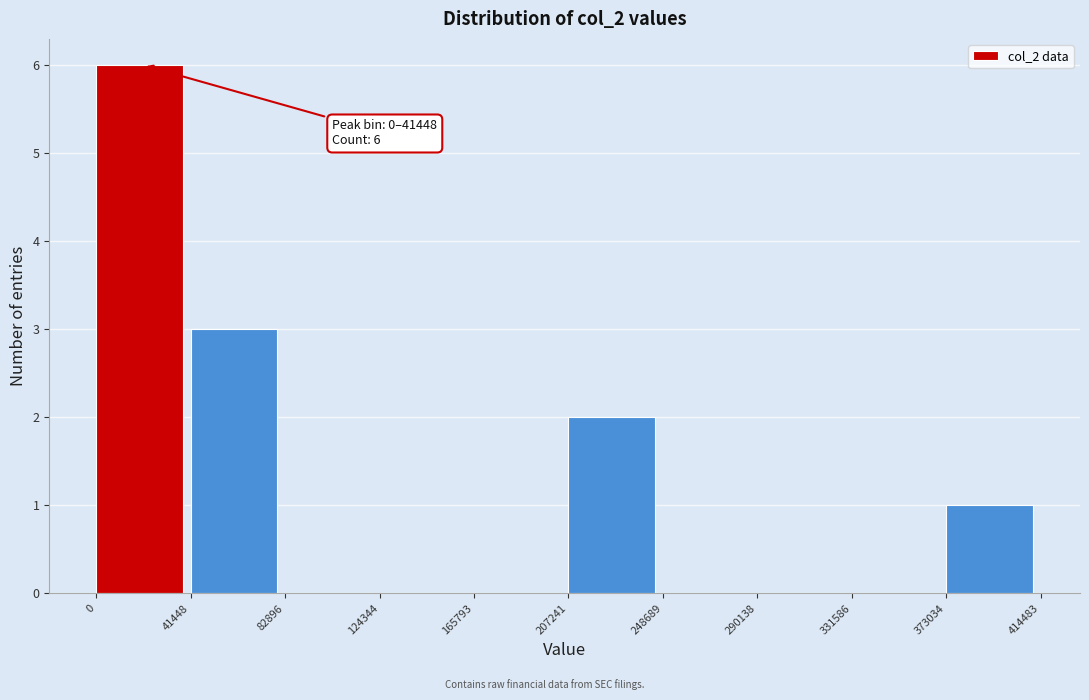

Which range on the x-axis has the tallest bar?

0 to 41448